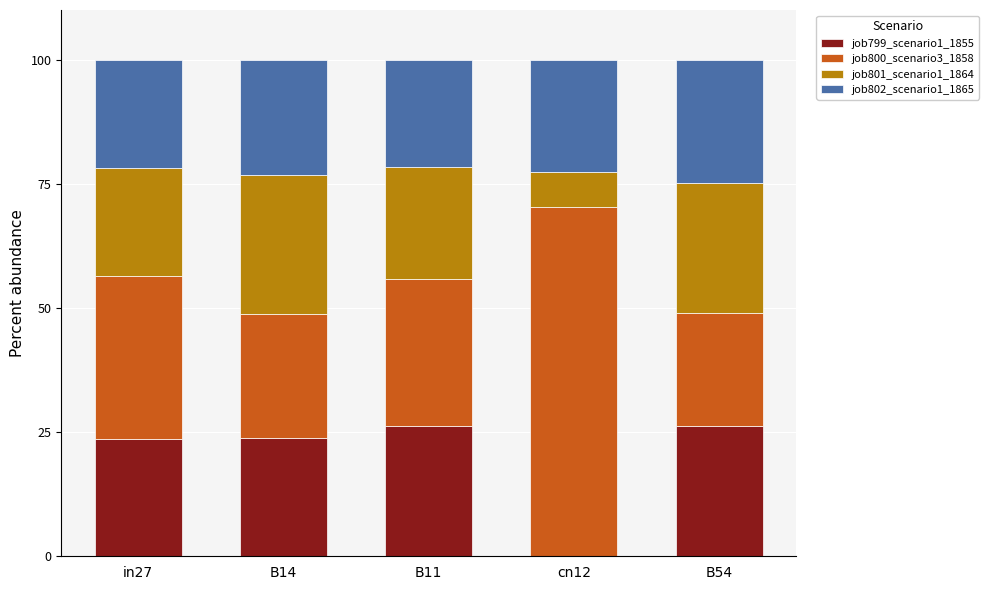

How many categories are shown in the chart?

5